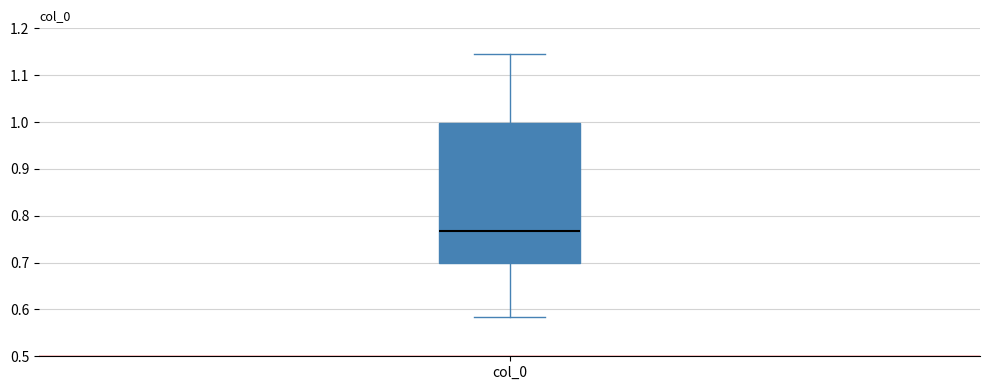

Where does the median line of the box for col_0 sit on the y-axis? The values are not printed on the chart, so give them approximately, as read against the axis.

0.77